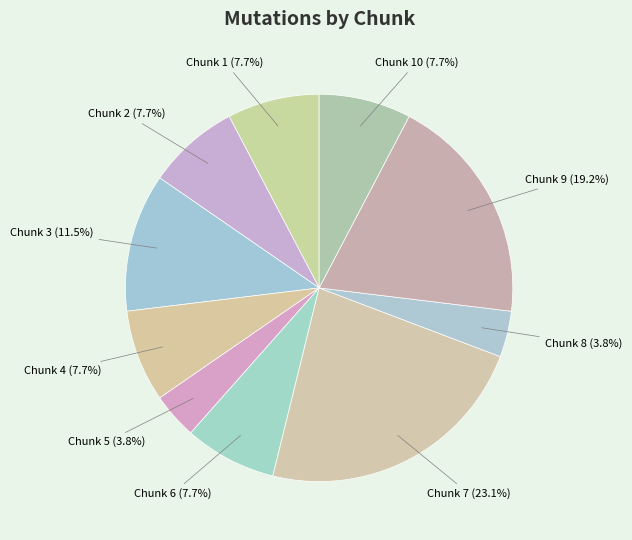

Count the number of slices in the pie.

10